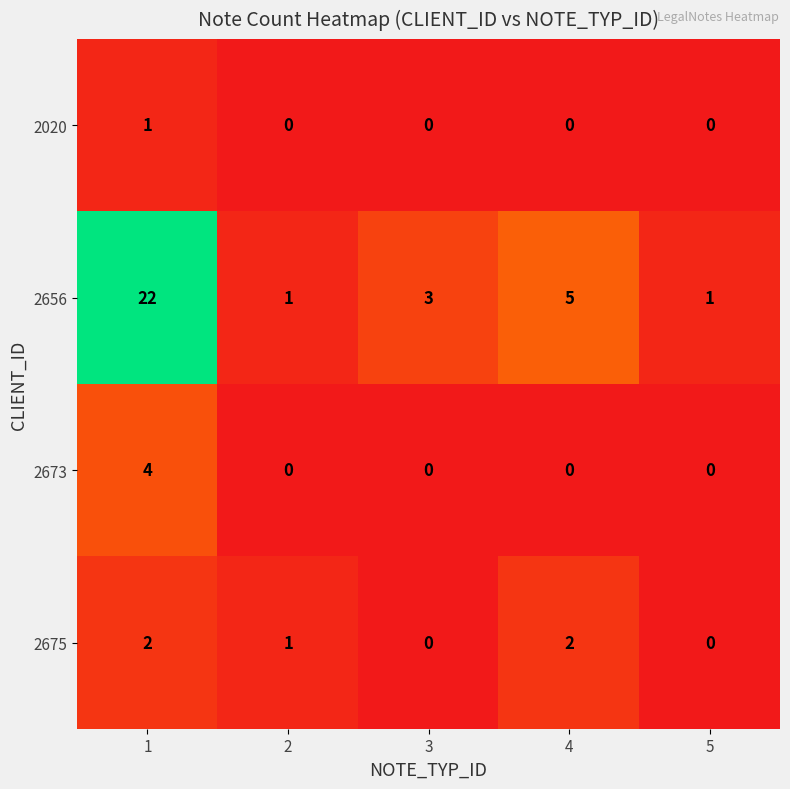

What is the maximum value for 2673?

4